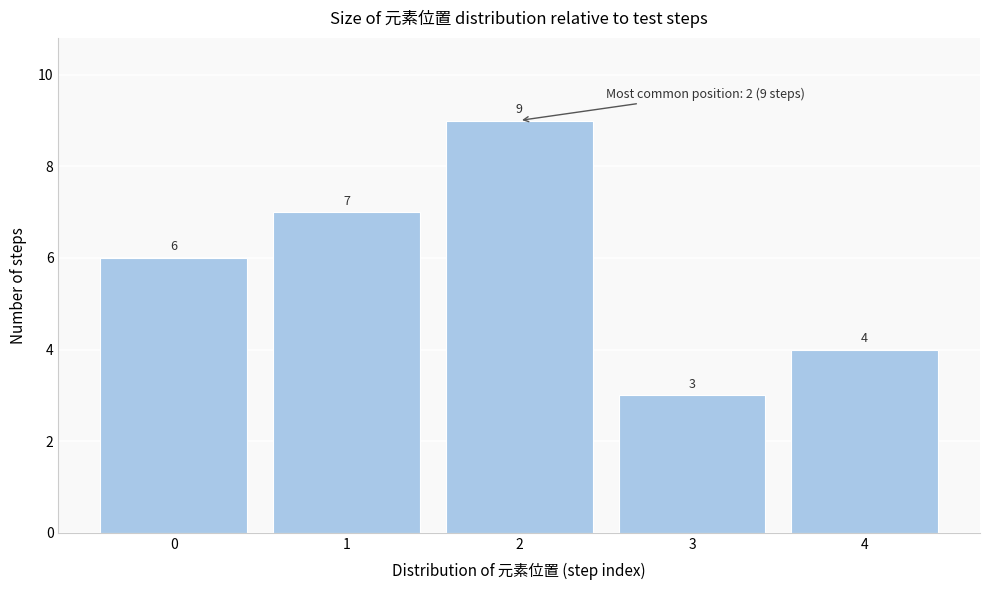

Reading left to right, extract all data points from this chart.

0=6	1=7	2=9	3=3	4=4